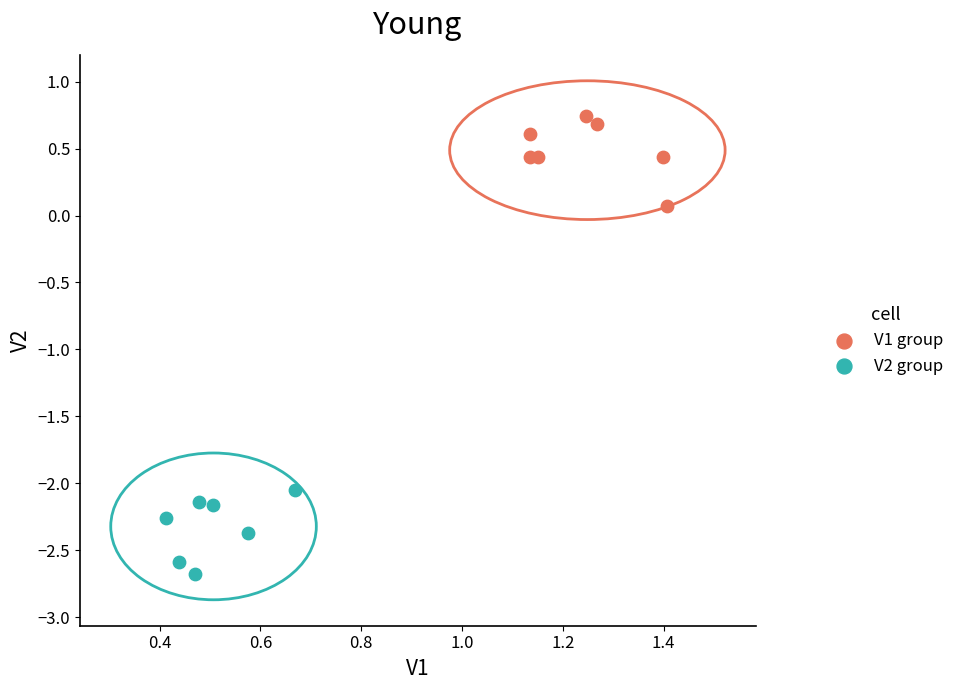

Which series contains the lowest Y value?

V2 group